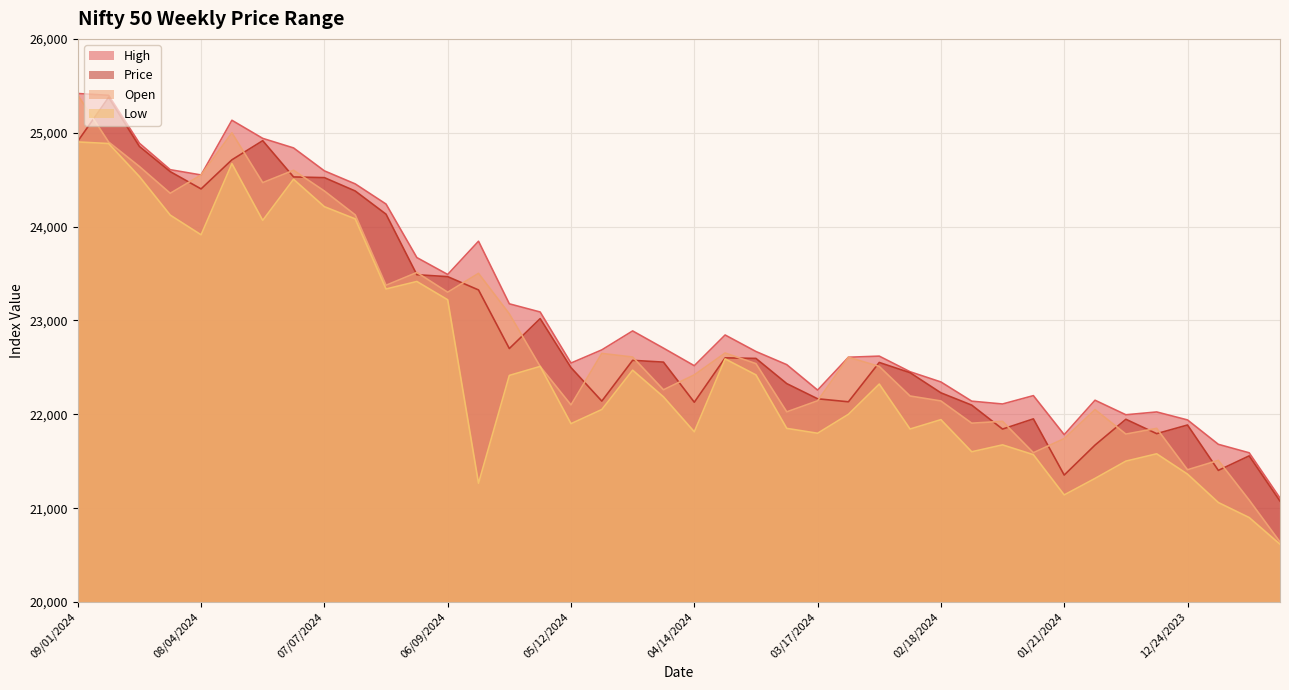

What is the difference between the Price values at 03/10/2024 and 08/11/2024?

2452.3